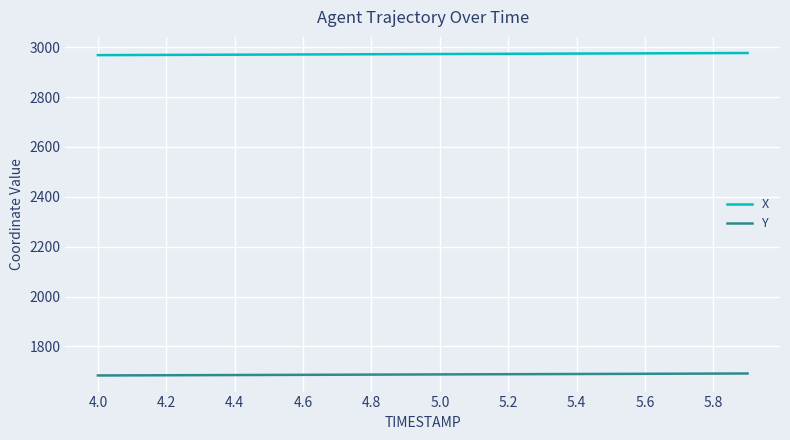

True or false: Y and X intersect in this chart.

False